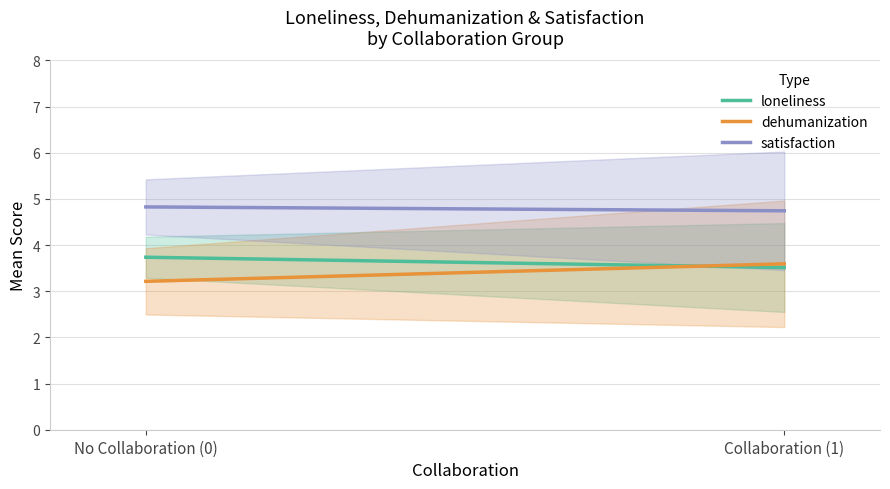

What value does the loneliness series have at No Collaboration (0)?

3.7